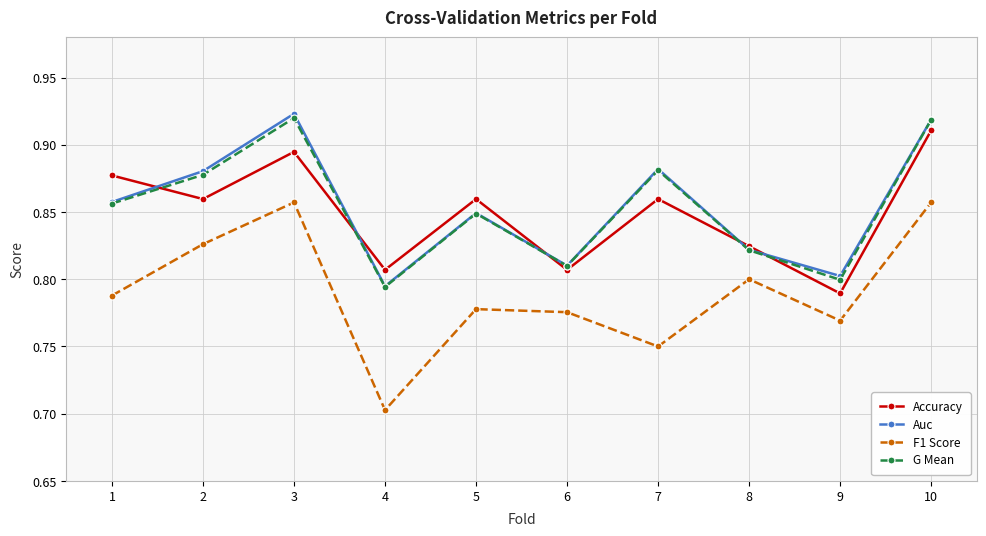

List the series in order of their peak value, highest first.

Auc, G Mean, Accuracy, F1 Score